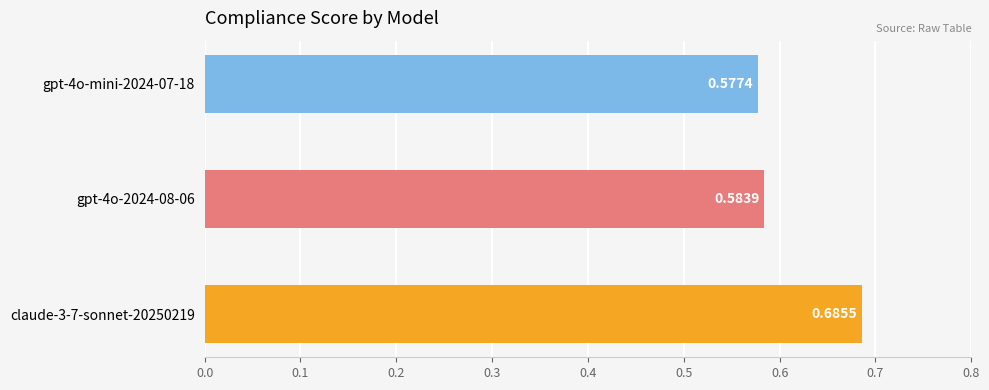

What is the sum of all values?

1.8